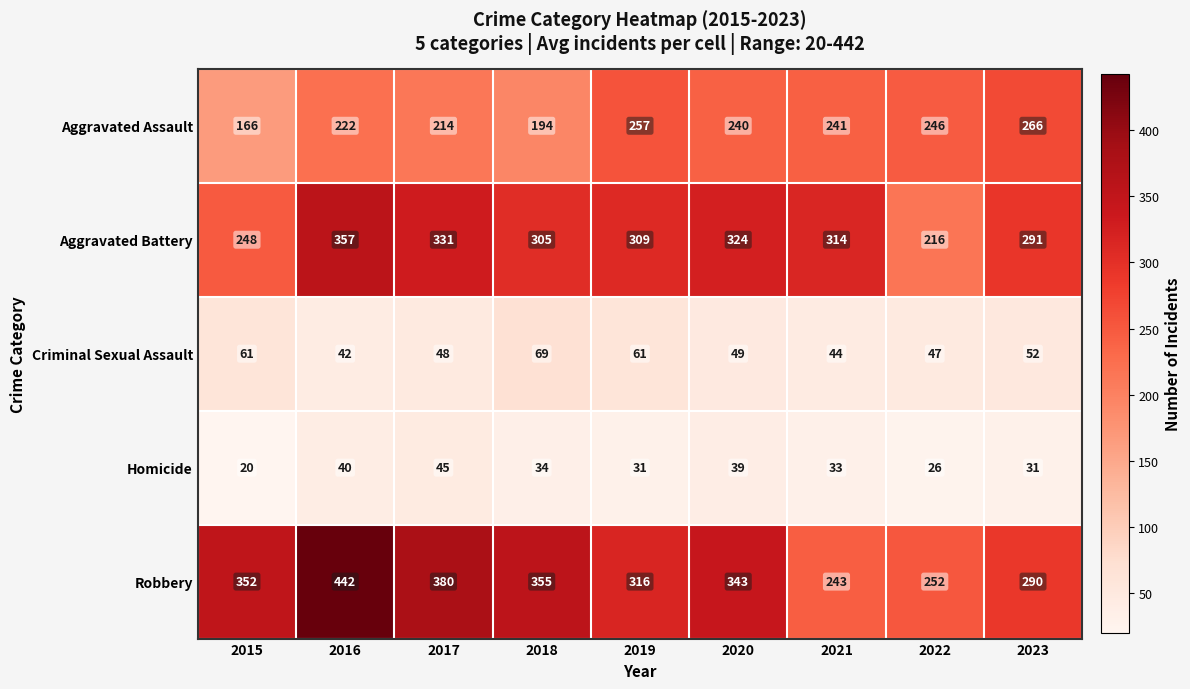

What is the greatest value displayed?

442